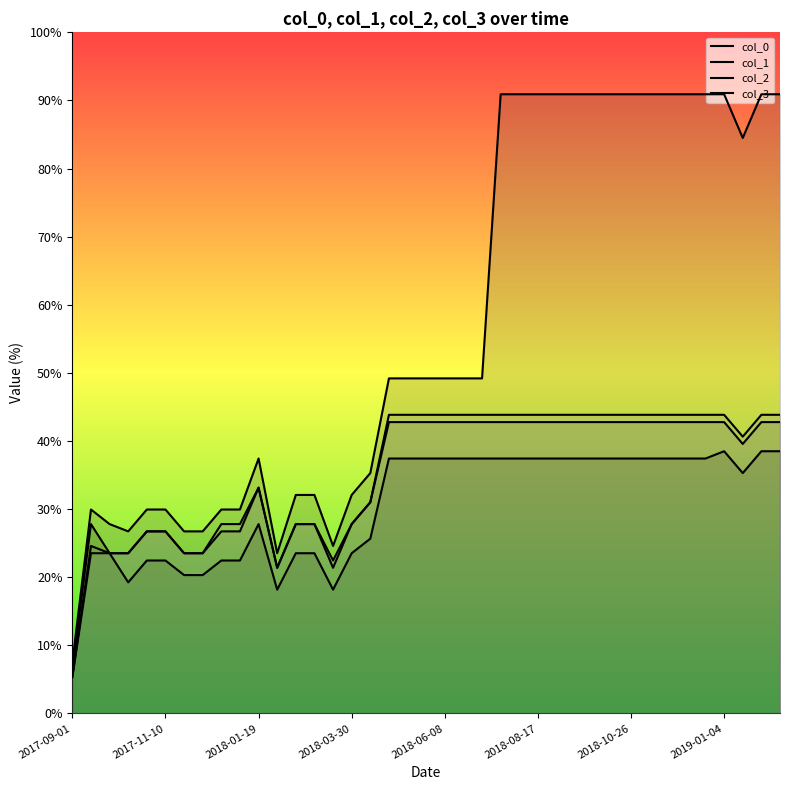

Rank the categories by col_2 value from highest to lowest.

2018-04-27, 2018-05-11, 2018-05-25, 2018-06-08, 2018-06-22, 2018-07-06, 2018-07-20, 2018-08-03, 2018-08-17, 2018-08-31, 2018-09-14, 2018-09-28, 2018-10-12, 2018-10-26, 2018-11-09, 2018-11-23, 2018-12-07, 2018-12-21, 2019-01-04, 2019-02-01, 2019-02-15, 2019-01-18, 2018-01-19, 2018-04-13, 2018-02-16, 2018-03-02, 2018-03-30, 2017-10-27, 2017-11-10, 2017-12-22, 2018-01-05, 2017-09-15, 2017-09-29, 2017-10-13, 2017-11-24, 2017-12-08, 2018-02-02, 2018-03-16, 2017-09-01